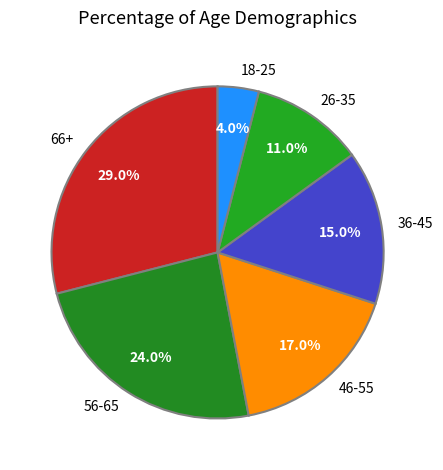

How many segments does this pie chart have?

6